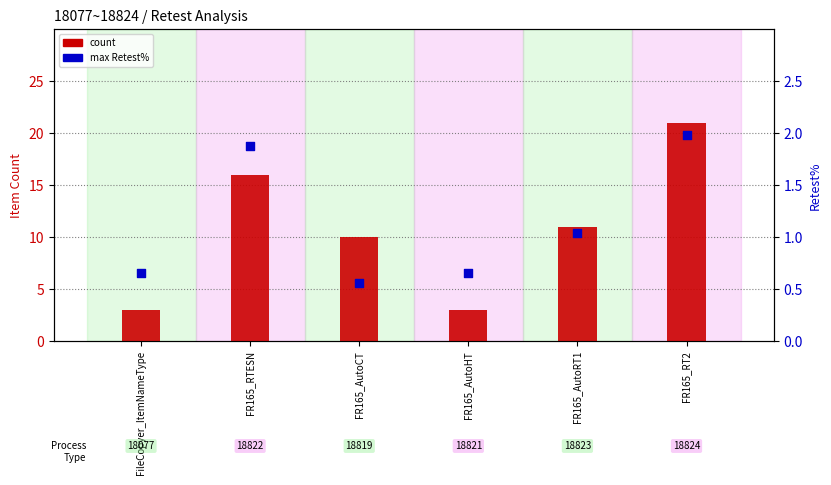

Which series contains the highest Y value?

count